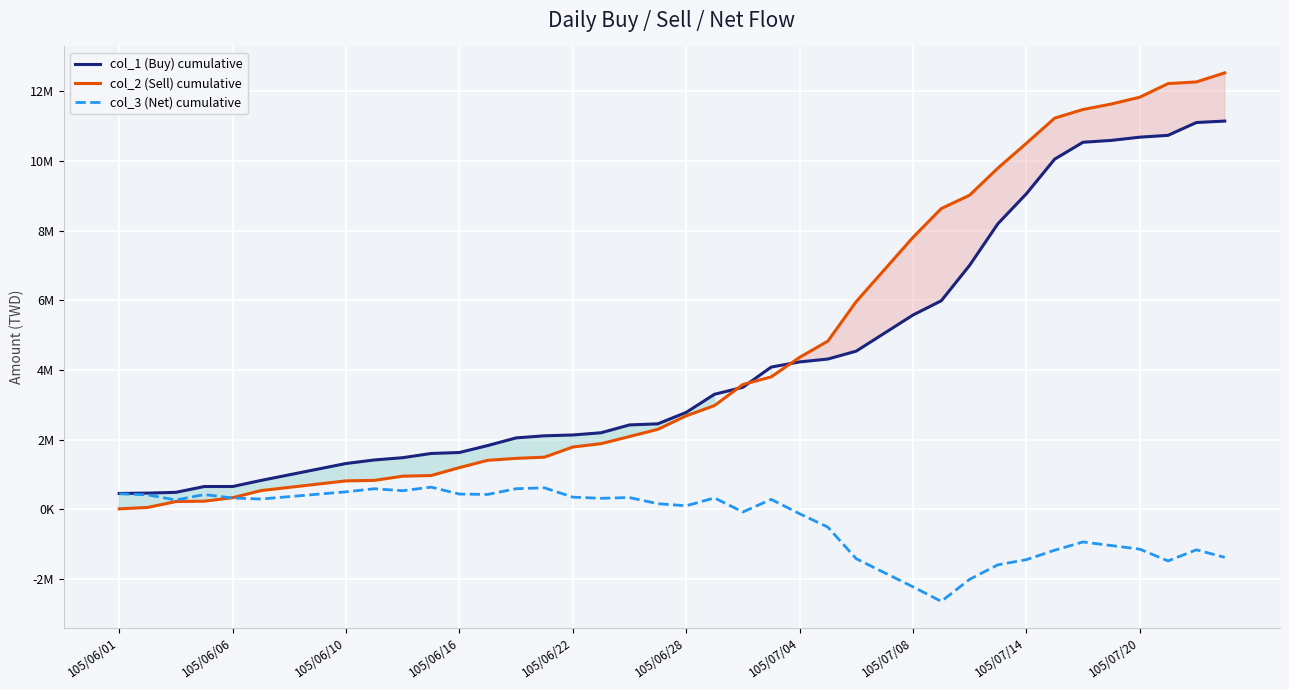

Which category has the lowest value in the col_2 (Sell) cumulative series?

105/06/01